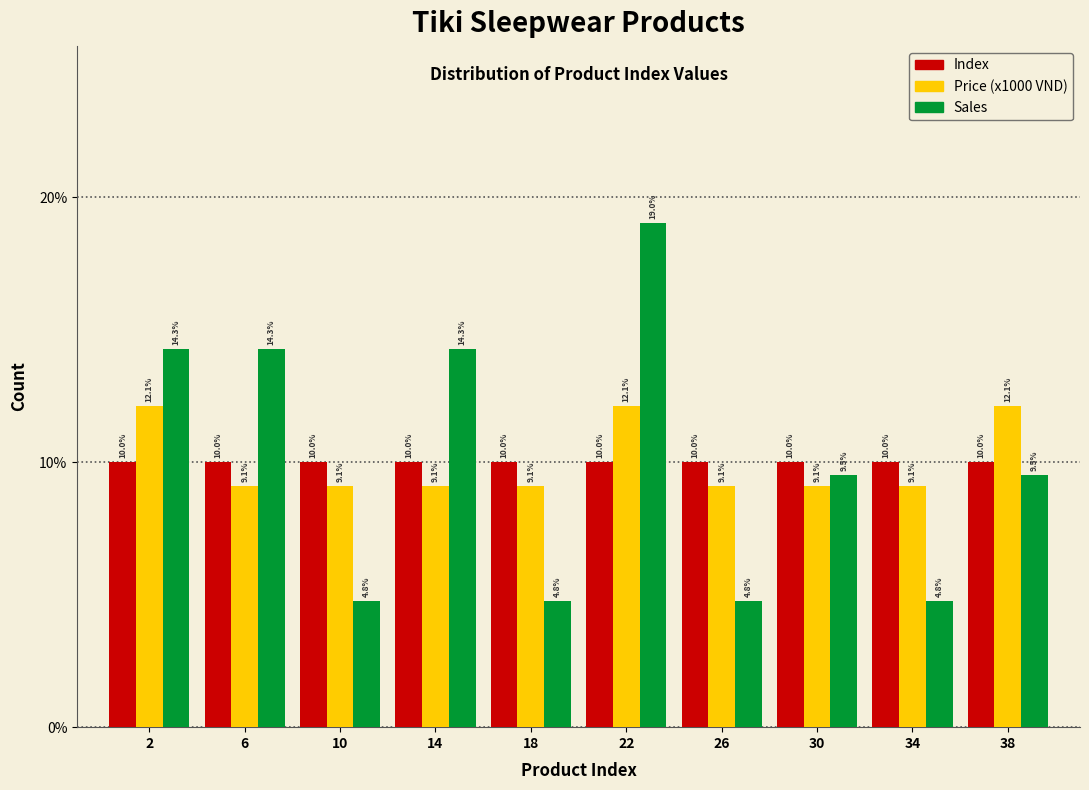

Reading left to right, what are all the values shown in this chart?

Index: 2=10.0	6=10.0	10=10.0	14=10.0	18=10.0	22=10.0	26=10.0	30=10.0	34=10.0	38=10.0
Price (x1000 VND): 2=12.1	6=9.1	10=9.1	14=9.1	18=9.1	22=12.1	26=9.1	30=9.1	34=9.1	38=12.1
Sales: 2=14.3	6=14.3	10=4.8	14=14.3	18=4.8	22=19.0	26=4.8	30=9.5	34=4.8	38=9.5